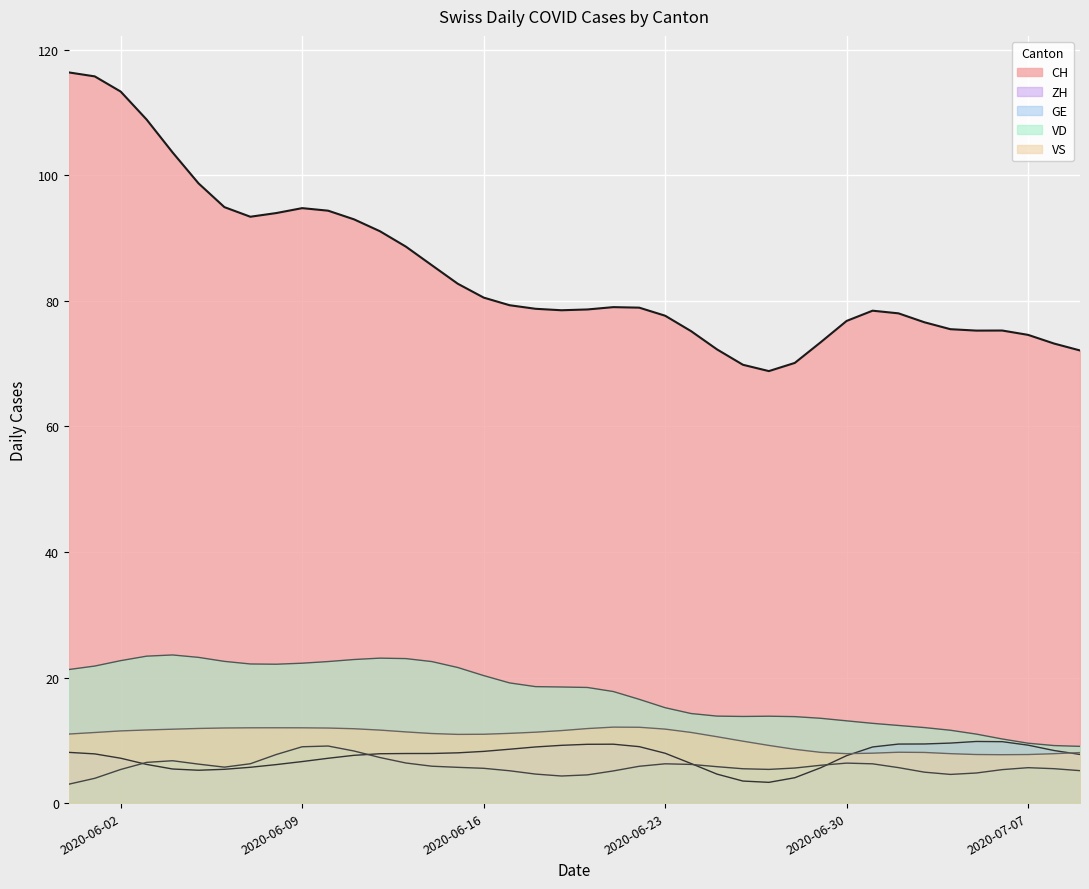

How many lines are shown in the chart?

5